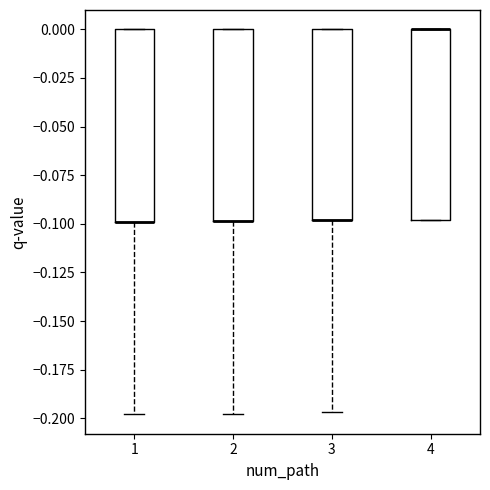

Reading left to right, transcribe this box plot: for each box, give where its median line is, the range the box spans, and where its two whiskers end, as read against the y-axis. The values are not printed on the chart, so give them approximately, as read against the axis.

1: median -0.100 (drawn on the box's lower edge), box -0.100 to 0.000, whiskers -0.200 to 0.000
2: median -0.100 (drawn on the box's lower edge), box -0.100 to 0.000, whiskers -0.200 to 0.000
3: median -0.100 (drawn on the box's lower edge), box -0.100 to 0.000, whiskers -0.195 to 0.000
4: median 0.000 (drawn on the box's upper edge), box -0.100 to 0.000, whiskers -0.100 to 0.000